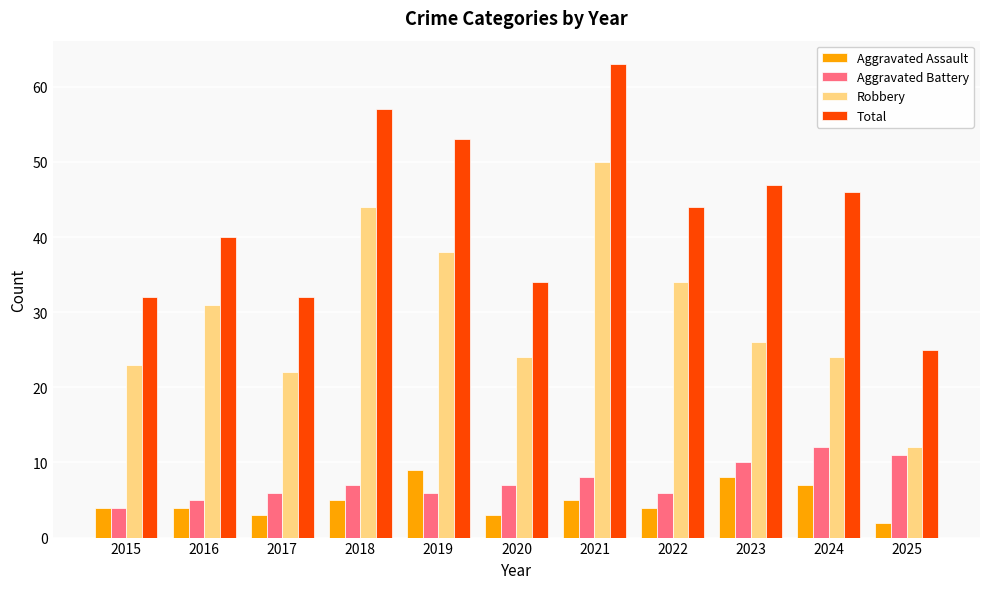

How many Aggravated Assault values are between 3 and 7?

8